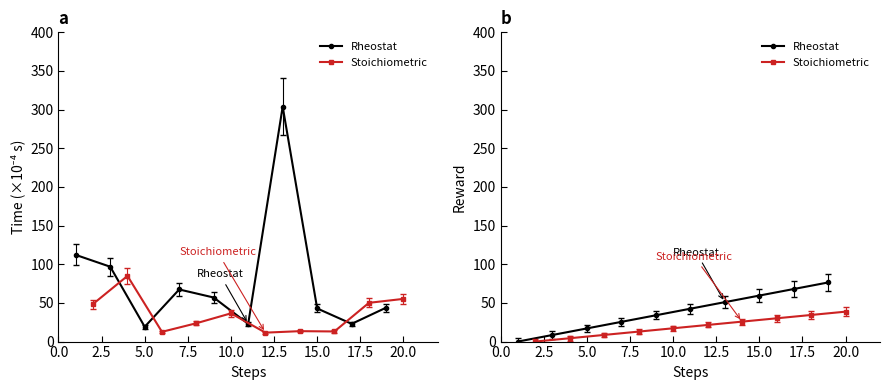

True or false: Rheostat has more than 0 interior local peaks.

False